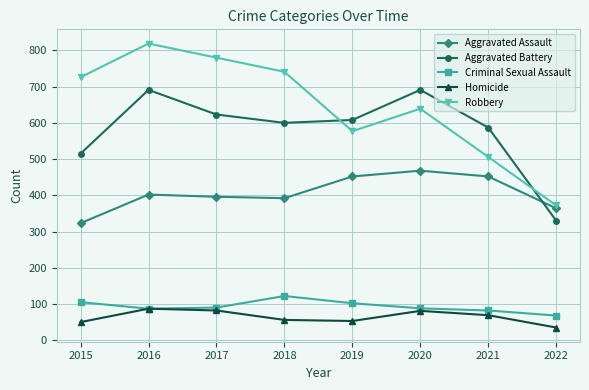

What is the value of the Aggravated Battery point at the 2nd from the left?

691